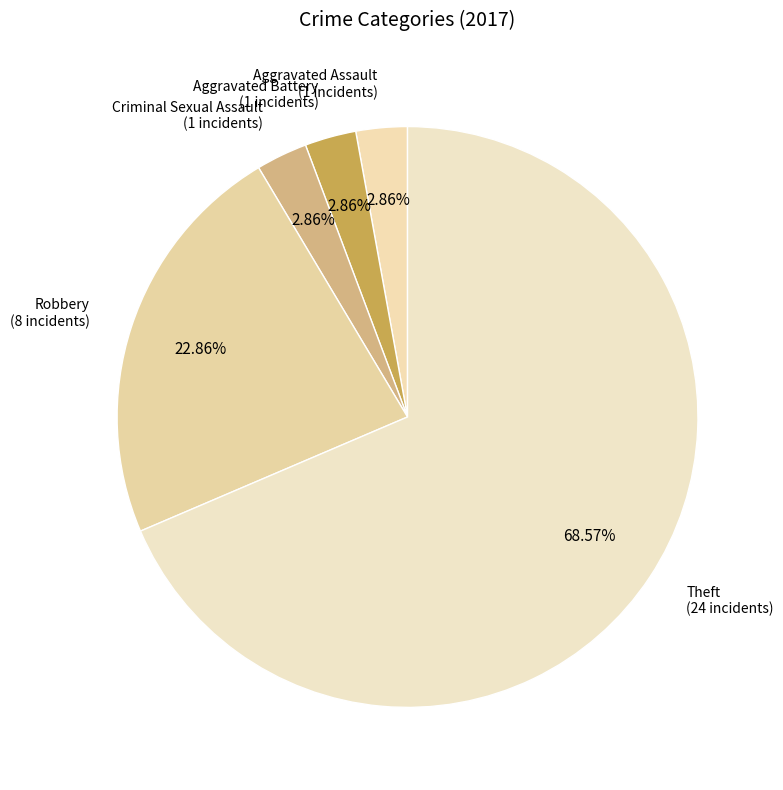

Do Robbery and Criminal Sexual Assault together represent more than half of the pie?

No